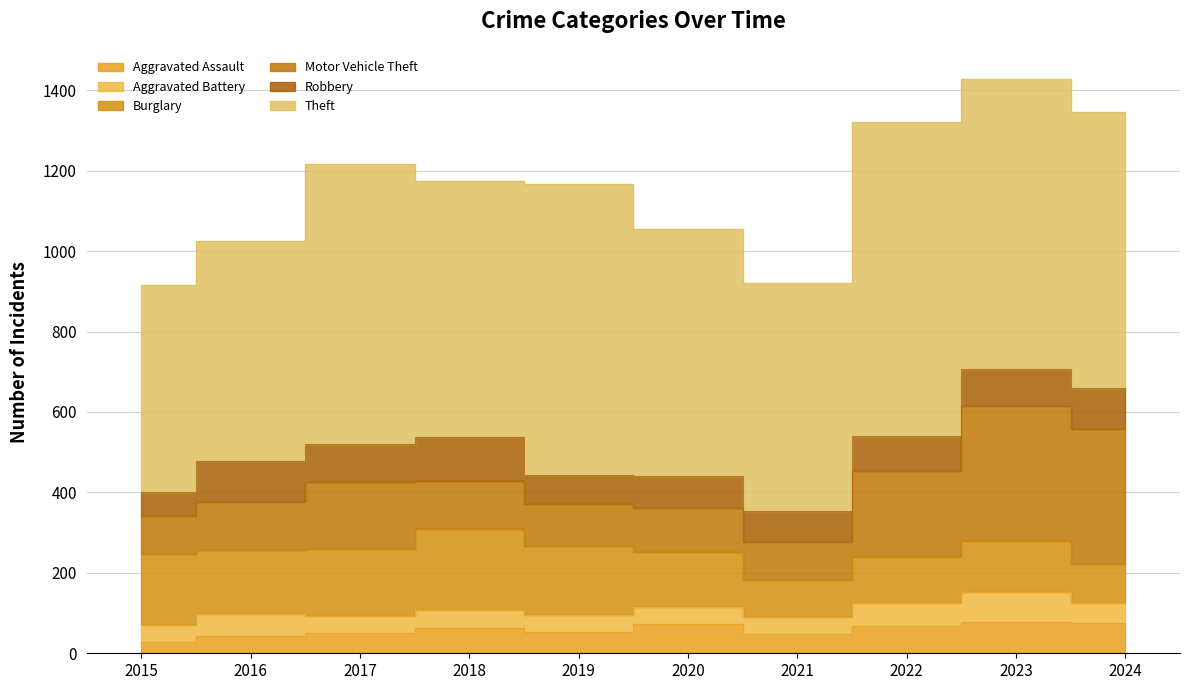

True or false: Aggravated Assault has a value of 27 at 2023.

False